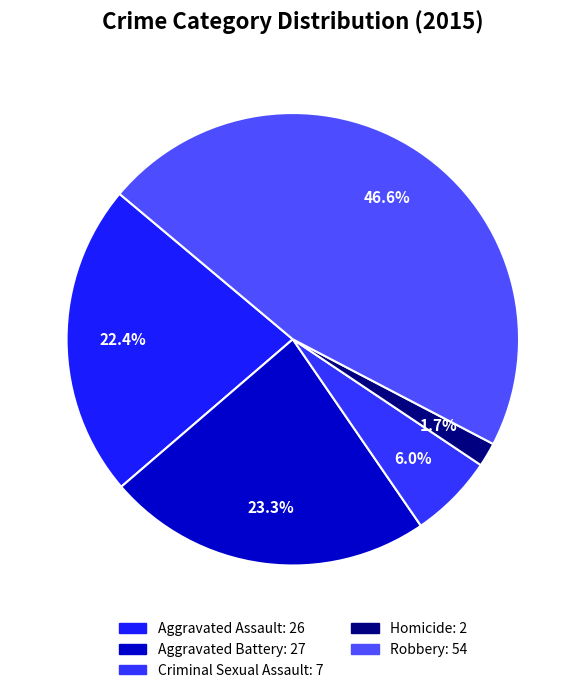

Combined, what portion of the pie is Criminal Sexual Assault and Robbery?

52.6%